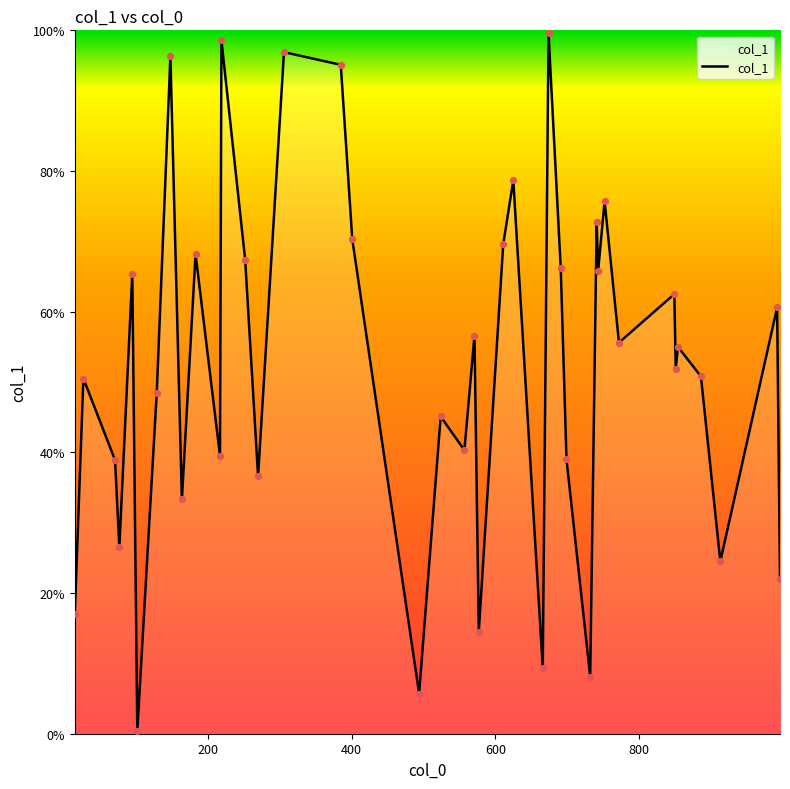

Is this an area chart (filled region under the line)?

Yes